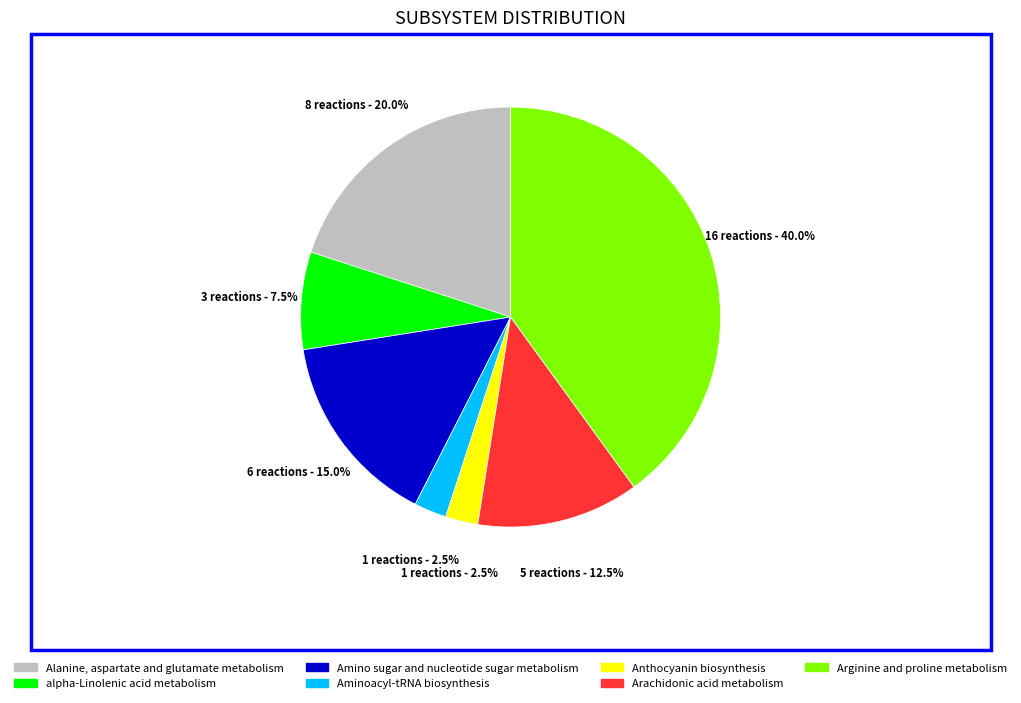

To the nearest percent, what is the combined percentage of alpha-Linolenic acid metabolism and Arachidonic acid metabolism?

20%